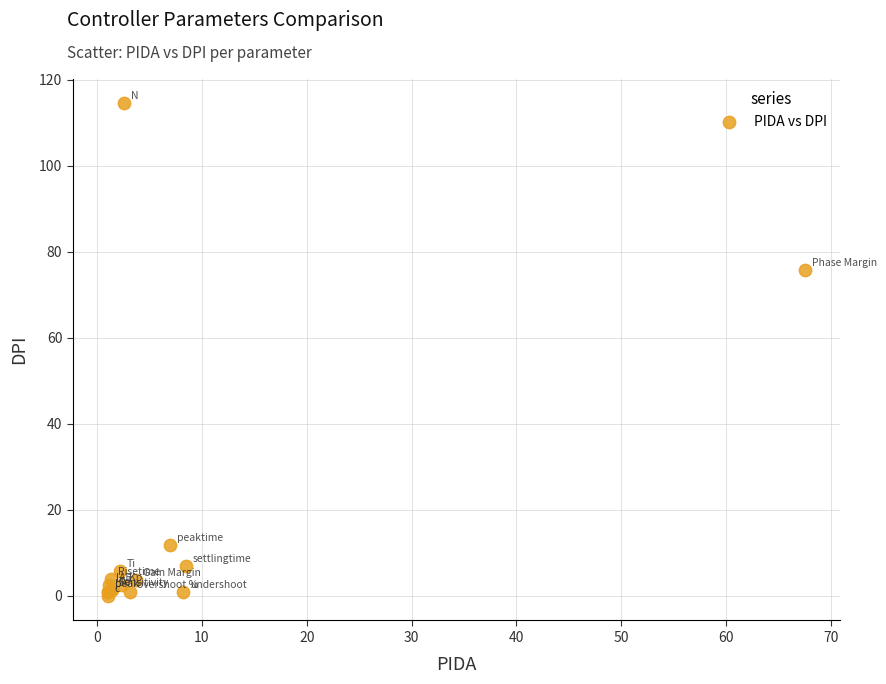

What Y value in the scatter plot is closest to 57?

75.6